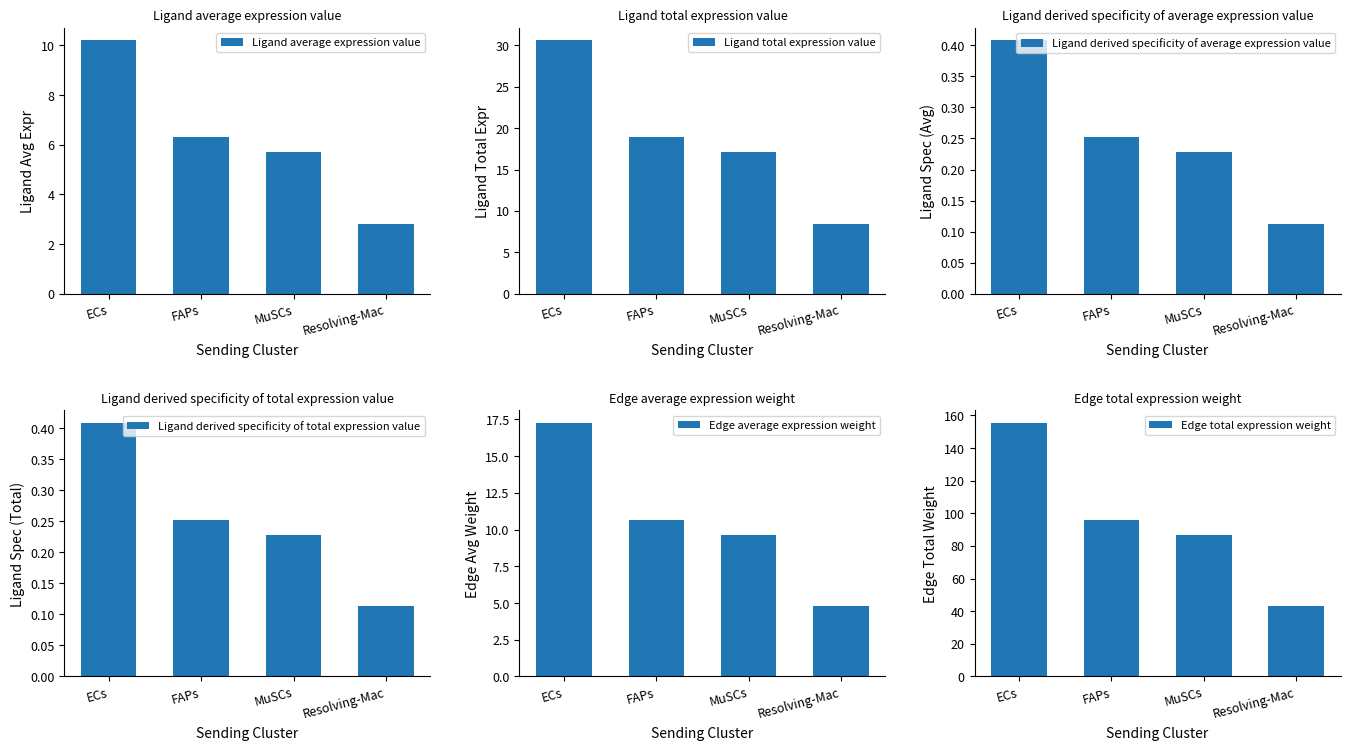

At which label does Edge total expression weight reach its minimum?

Resolving-Mac